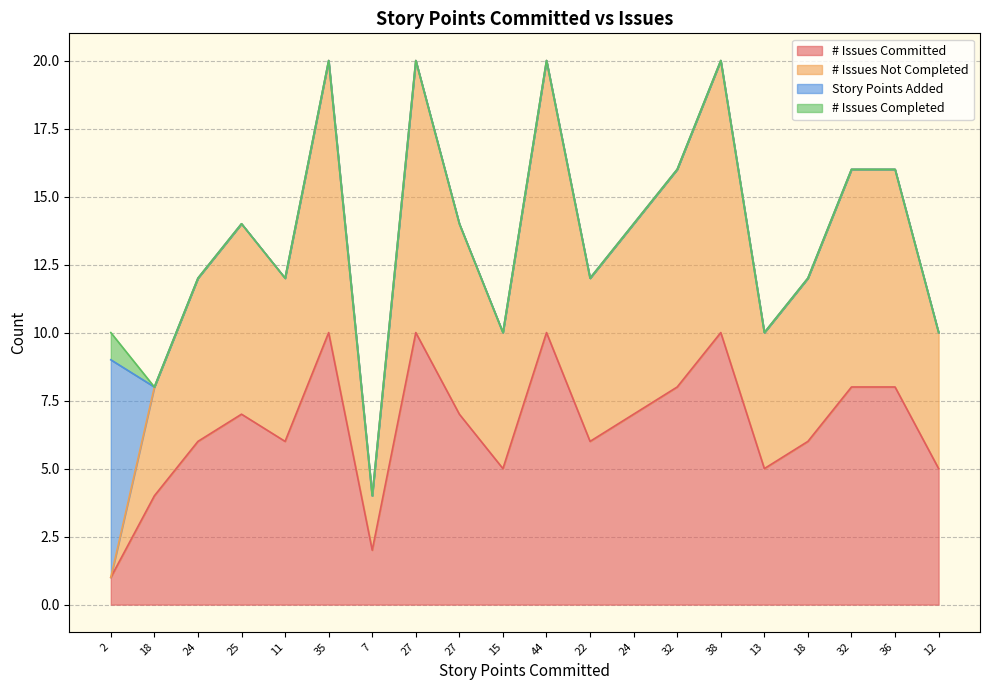

What are all the series names shown in the legend?

# Issues Committed, # Issues Not Completed, Story Points Added, # Issues Completed